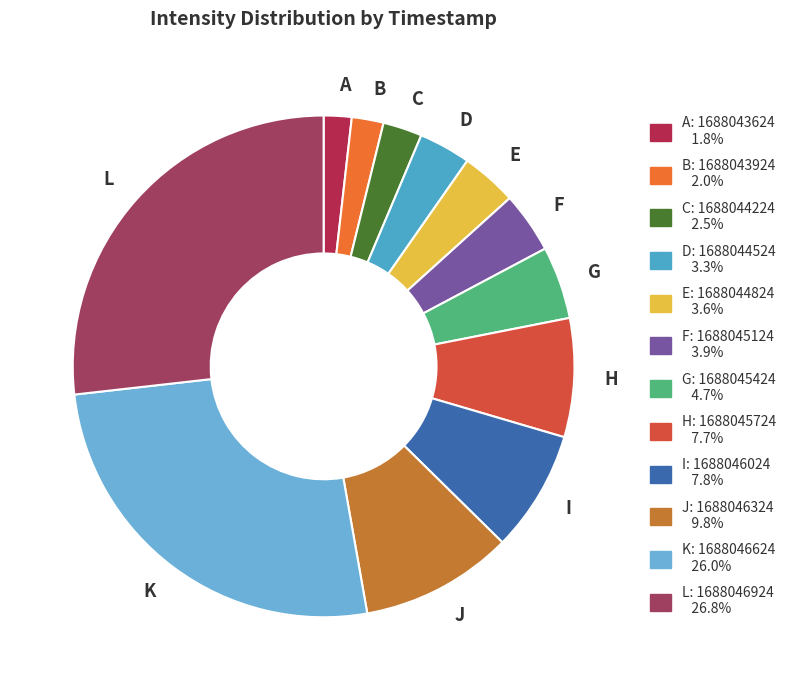

Which has a higher value, I or D?

I